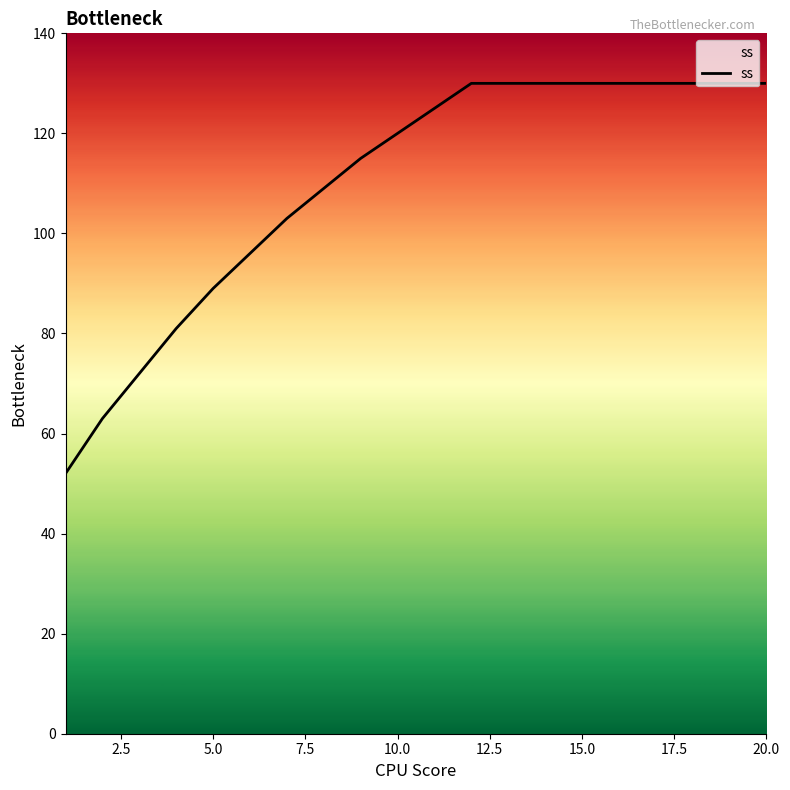

What is the difference between the maximum and second lowest values?

67